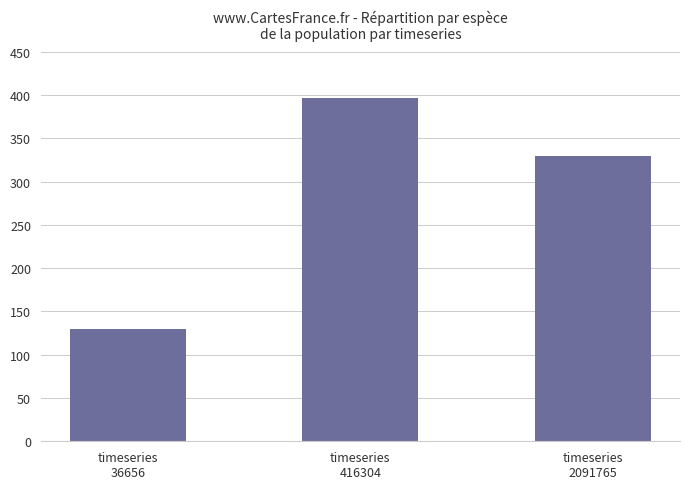

What value does the data have at timeseries
416304, to the nearest 5?

395